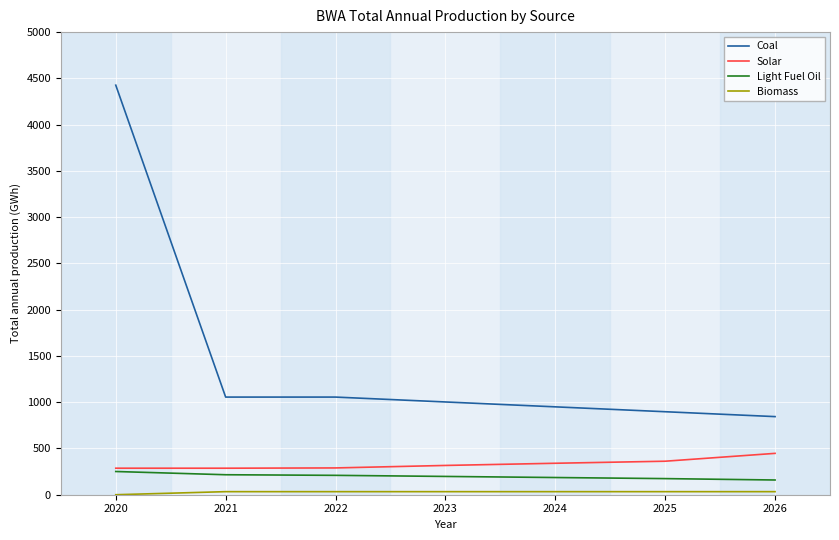

True or false: Coal and Solar intersect in this chart.

False